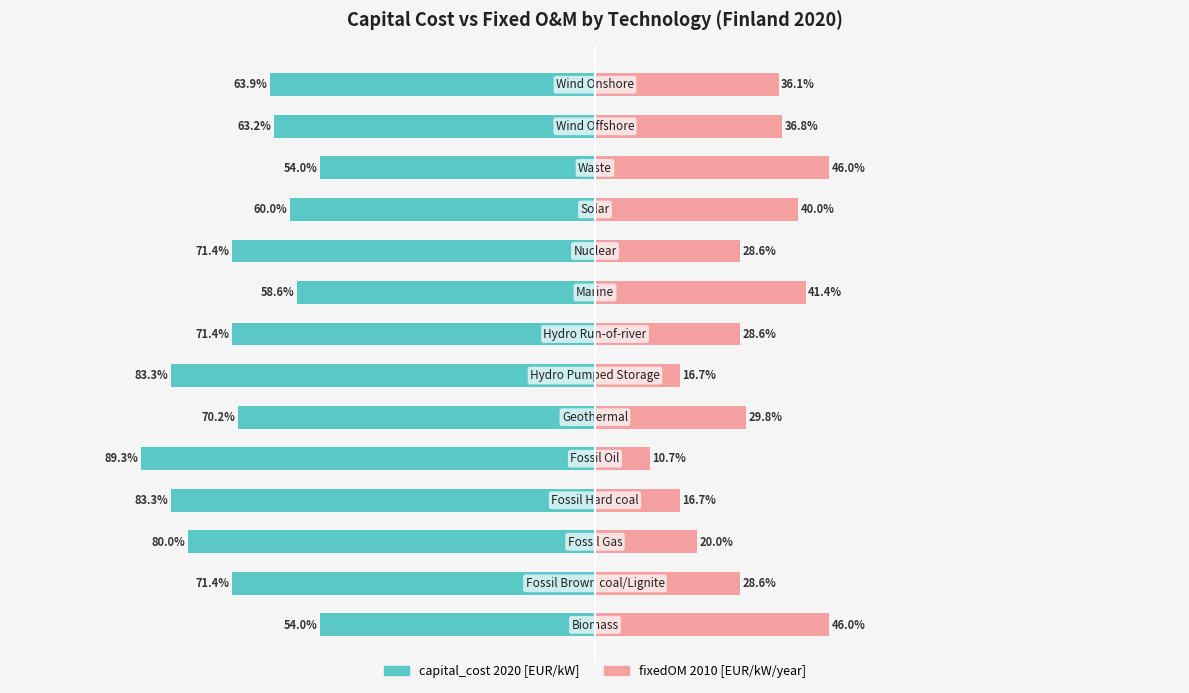

The value of capital_cost 2020 [EUR/kW] at 1 is -71.4. True or false?

True